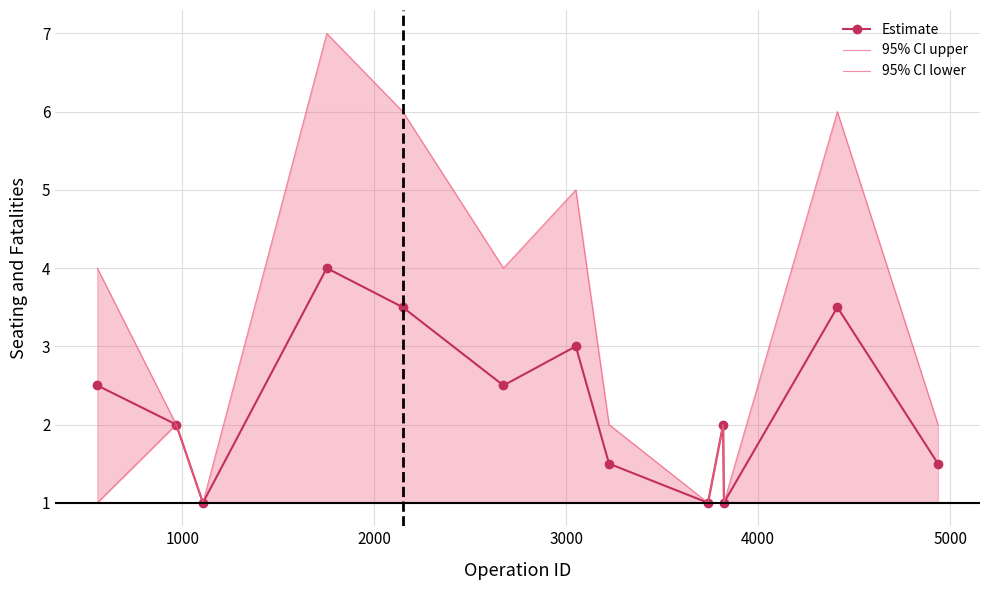

In Estimate, how many points are higher than both neighbors (excluding endpoints)?

4